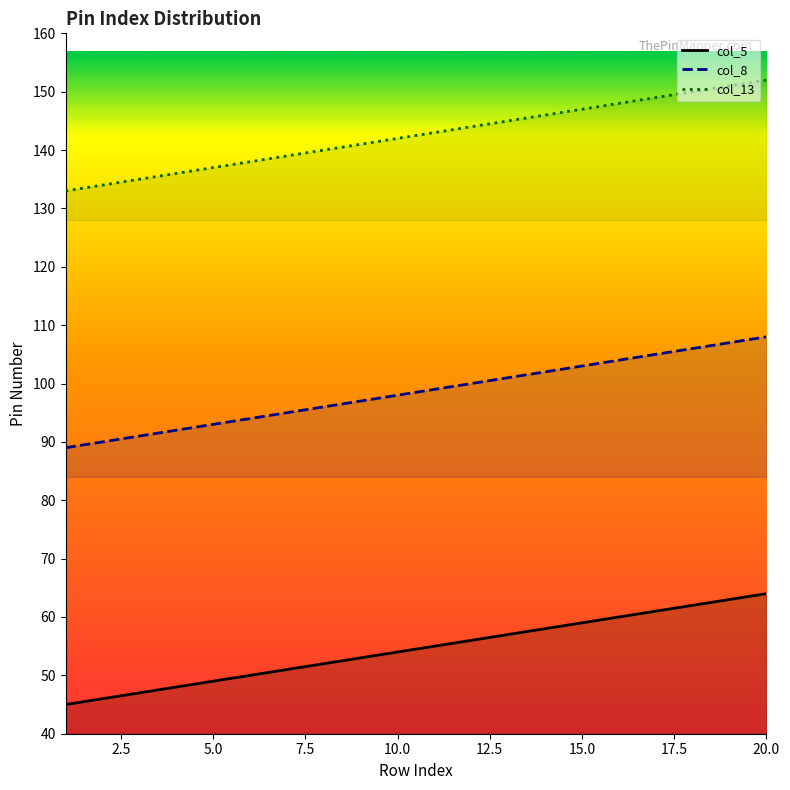

True or false: col_5 and col_8 intersect in this chart.

False